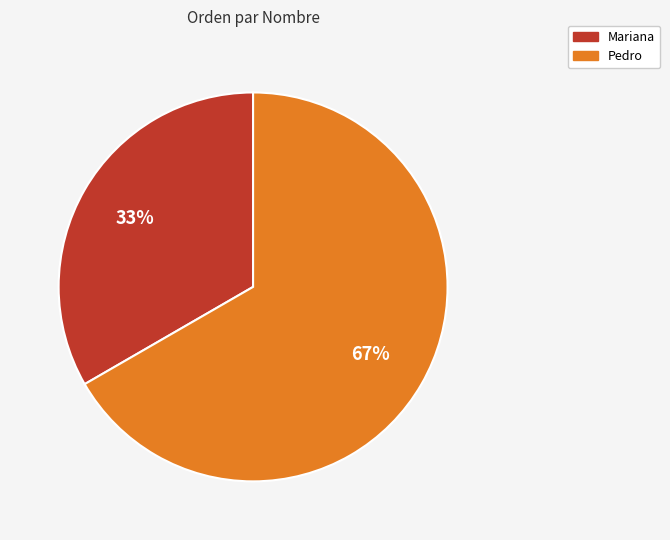

Which has a higher value, Pedro or Mariana?

Pedro